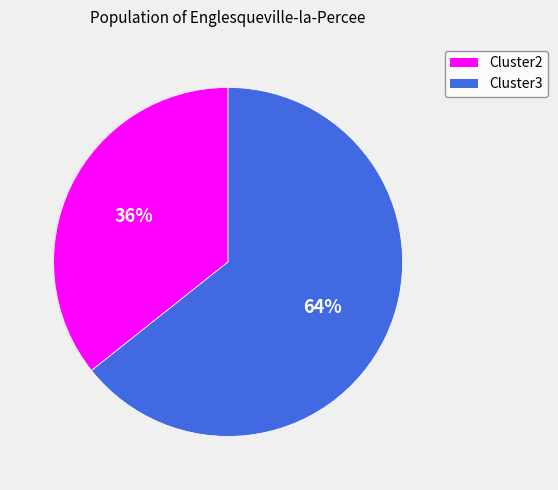

Which category has the smallest portion of the pie?

Cluster2